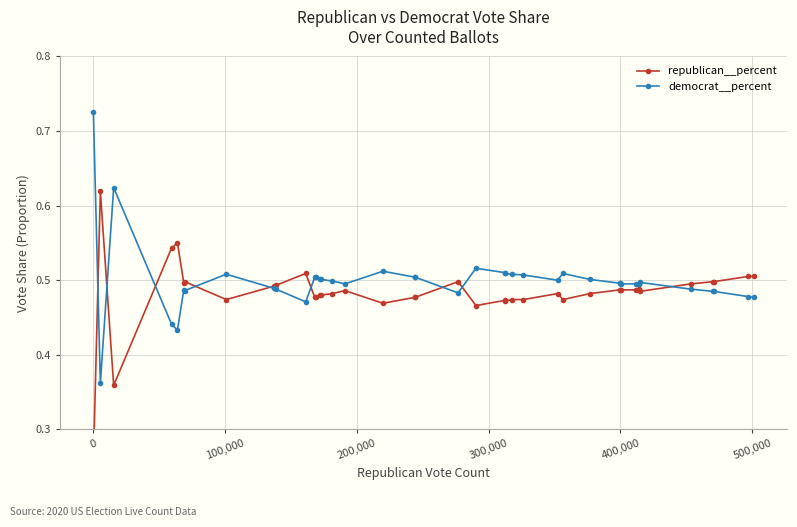

What is the maximum value for democrat__percent?

0.7